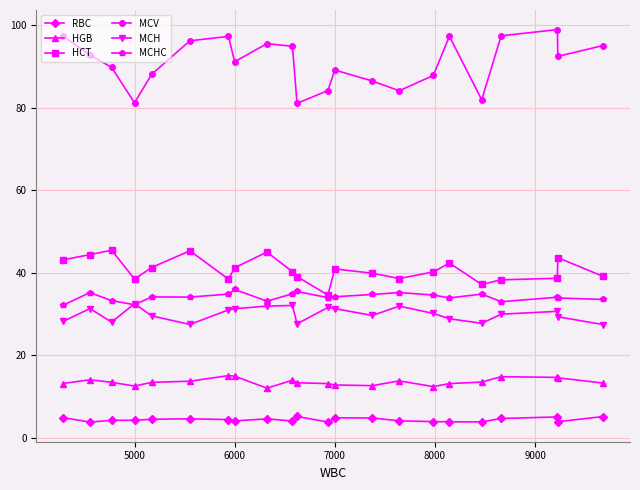

Which series has the largest total across all categories?

MCV